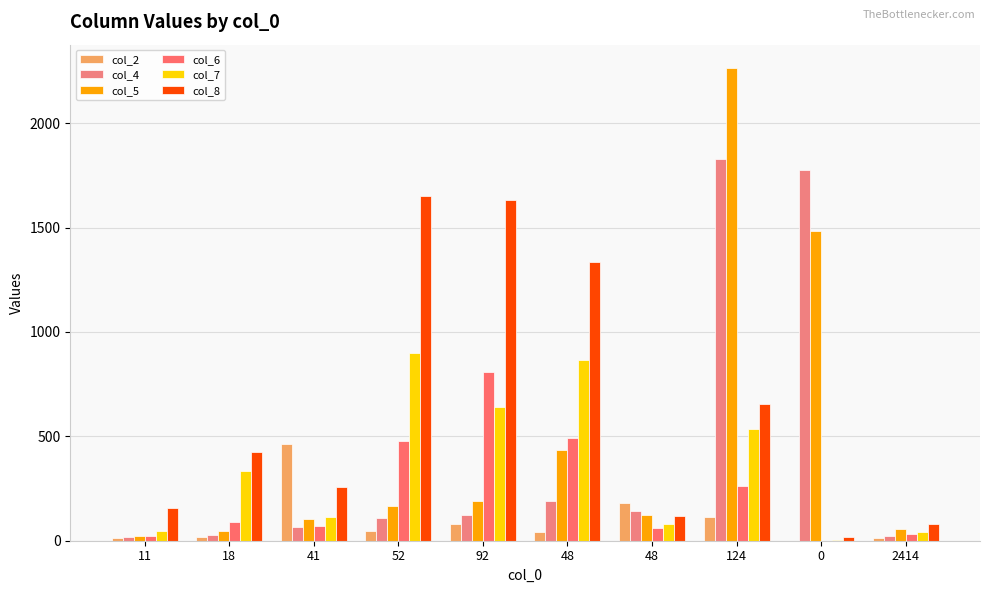

Which category has the highest value across all series?

124